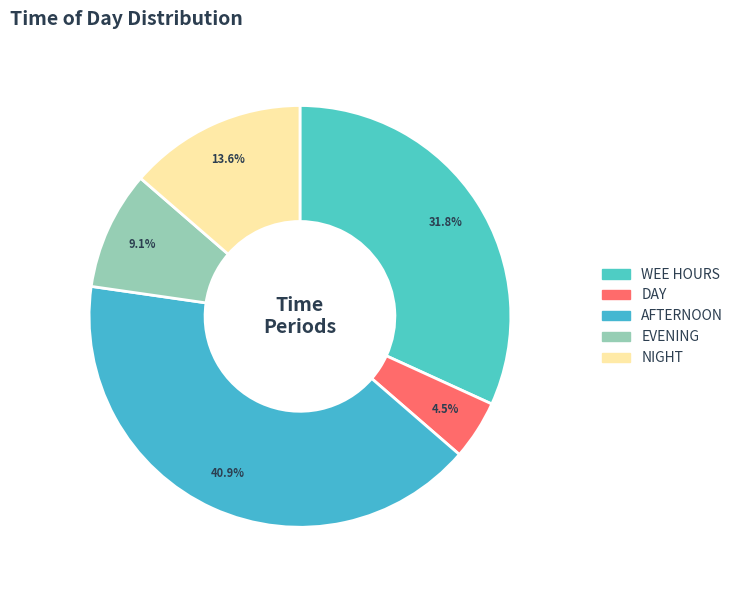

To the nearest percent, what portion does WEE HOURS represent?

32%